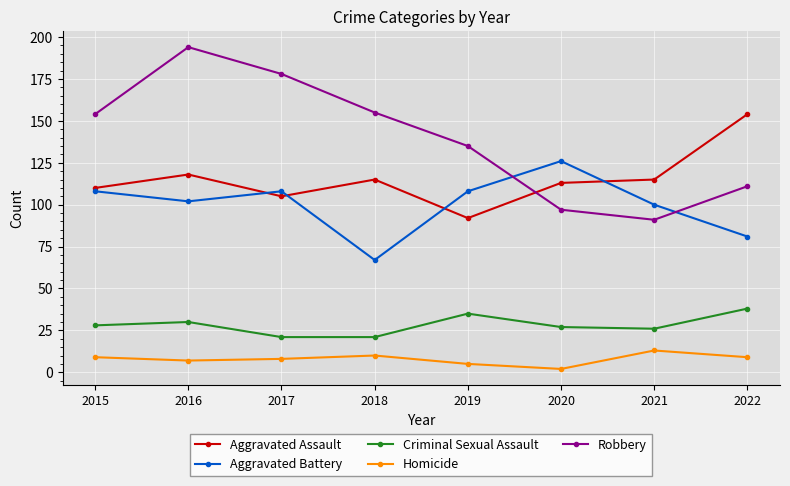

Which category has the lowest value across all series?

2020